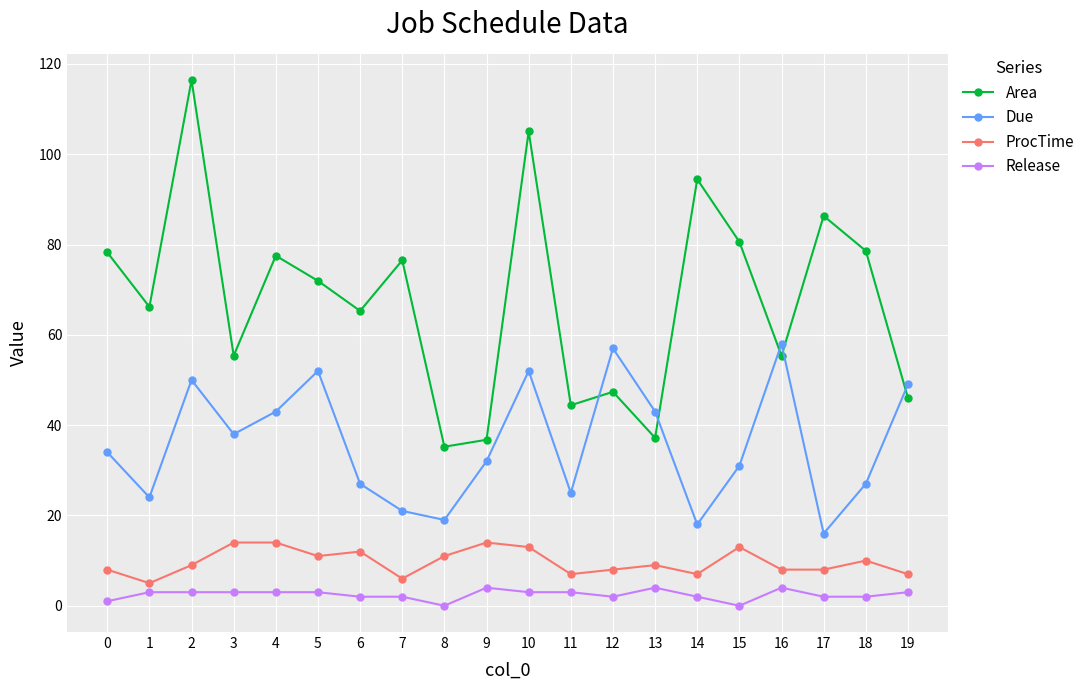

At how many categories does at least one series exceed 20?

20